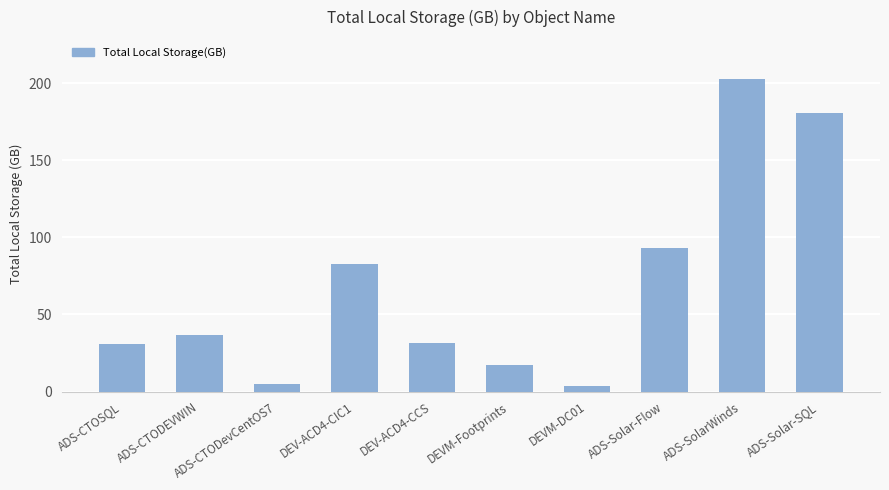

Which has a higher value, DEVM-Footprints or ADS-SolarWinds?

ADS-SolarWinds